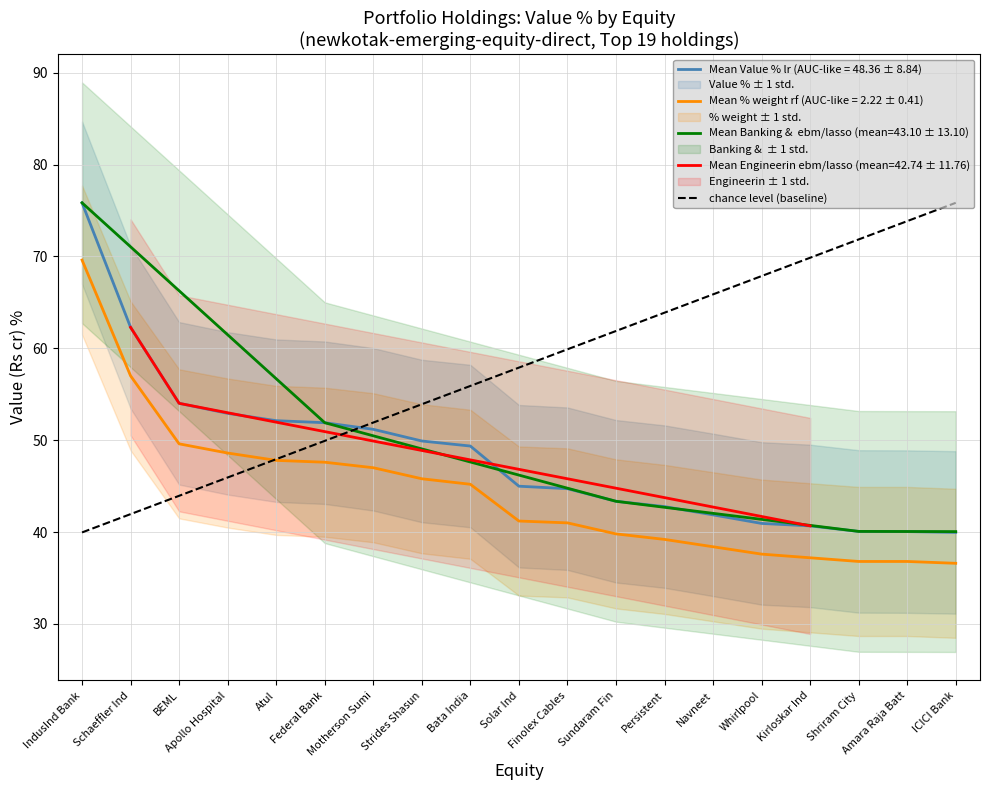

True or false: Mean Value % lr (AUC-like = 48.36 ± 8.84) and Mean % weight rf (AUC-like = 2.22 ± 0.41) intersect in this chart.

False